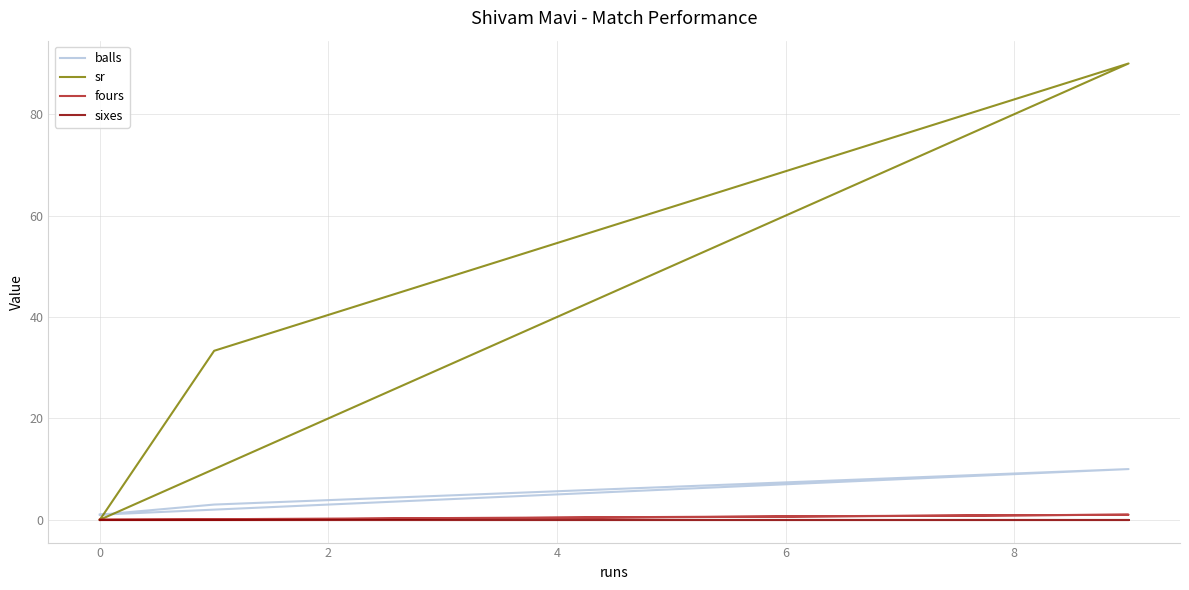

What is the spread (max minus min) of values at 2?

33.3